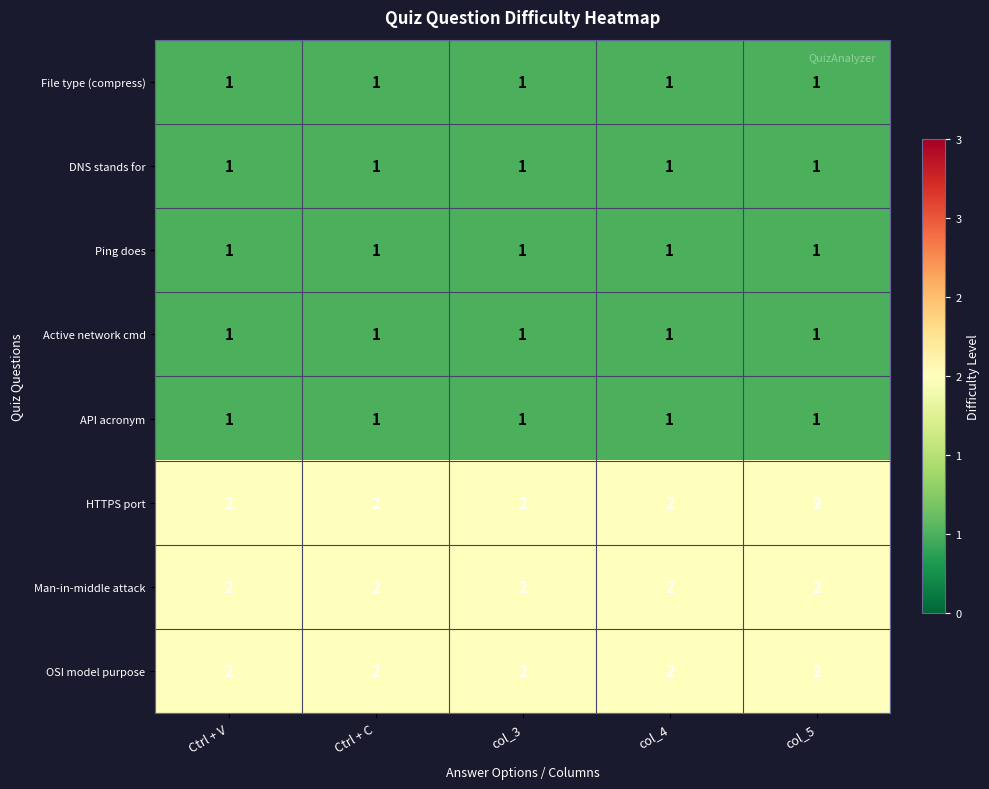

The HTTPS port series shows 3 at col_4. True or false?

False